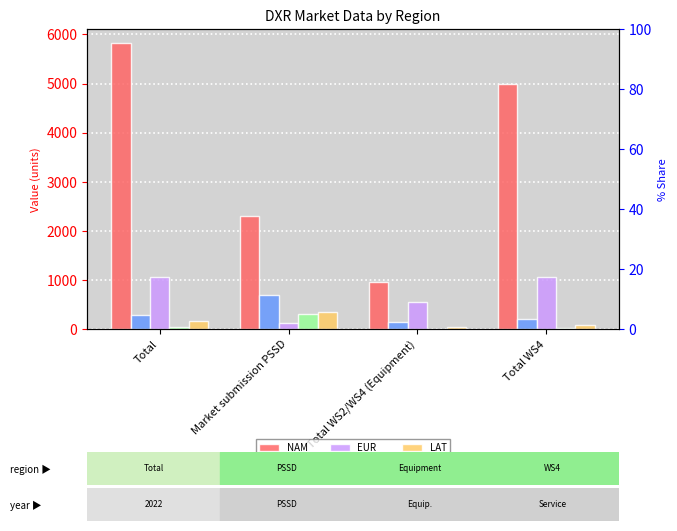

The value of META at Total WS2/WS4 (Equipment) is 1.6. True or false?

False